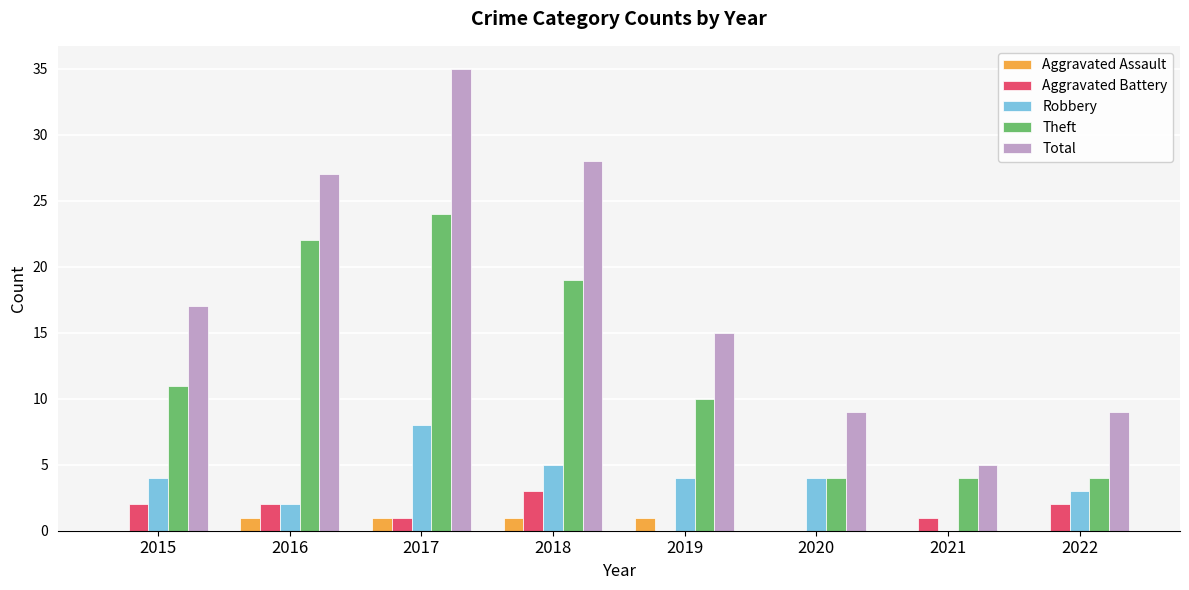

What is the sum of all Robbery values?

30